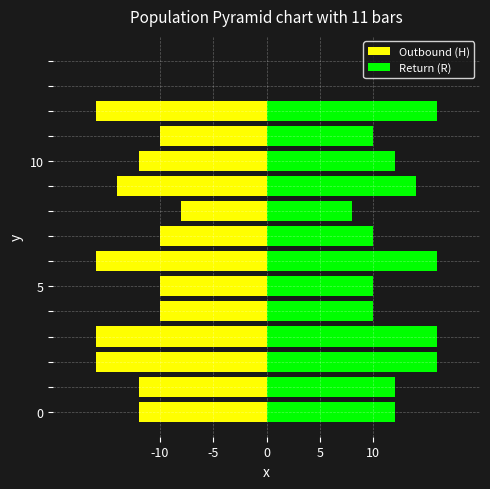

Reading left to right, transcribe all the data shown in this chart.

Outbound (H): -12	-12	-16	-16	-10	-10	-16	-10	-8	-14	-12	-10	-16
Return (R): 12	12	16	16	10	10	16	10	8	14	12	10	16